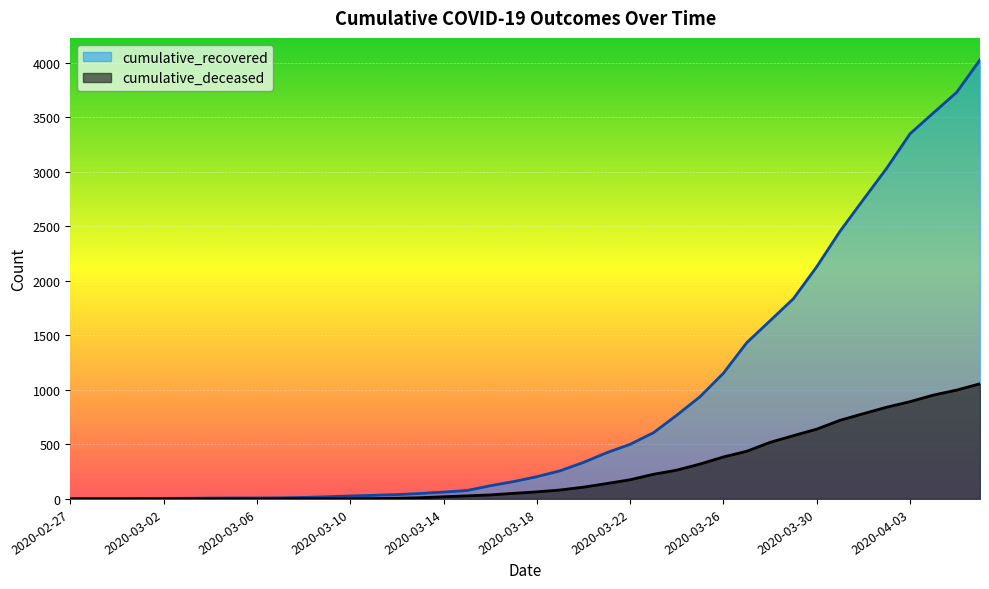

Which series has the largest total across all categories?

cumulative_recovered